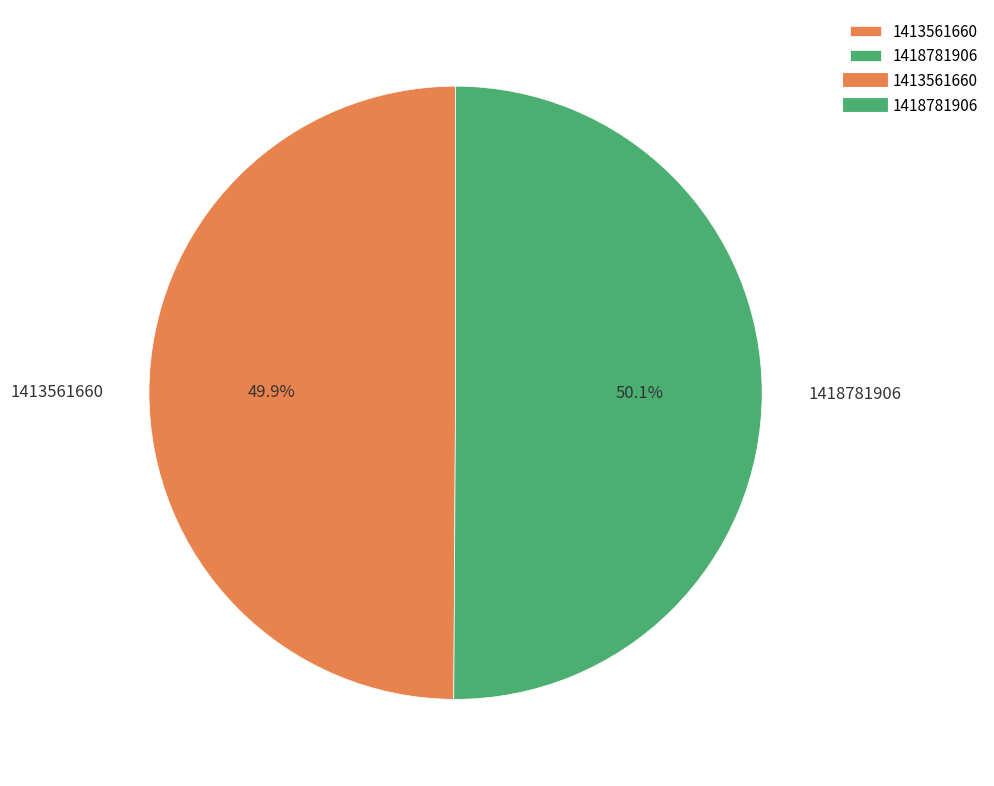

How much of the chart is everything except 1413561660?

50.1%